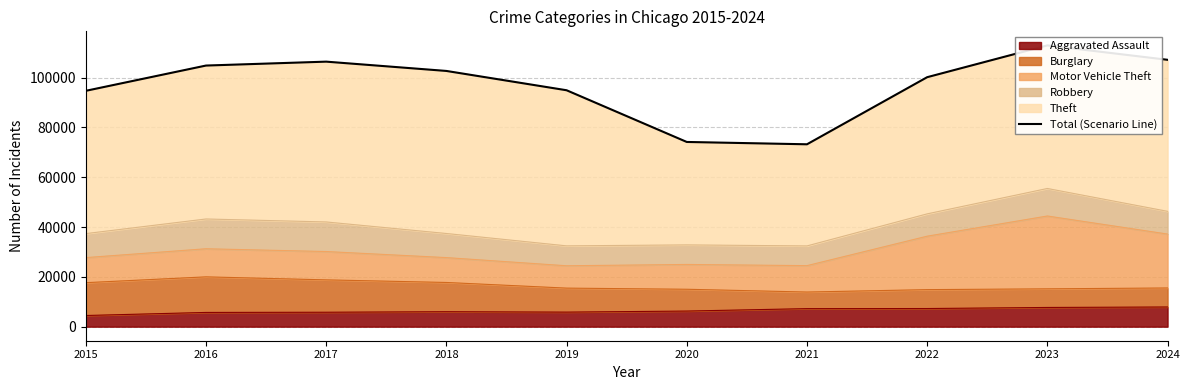

How many interior local valleys (lower than both neighbors) does the data have?

1